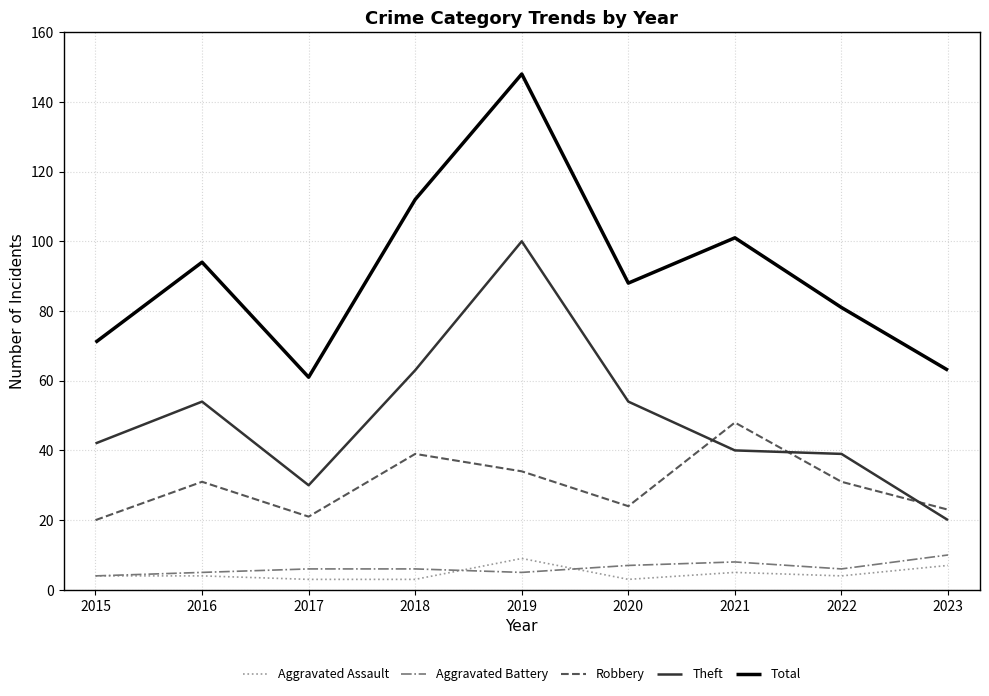

What is the difference between the maximum and minimum values in the Aggravated Battery series?

6